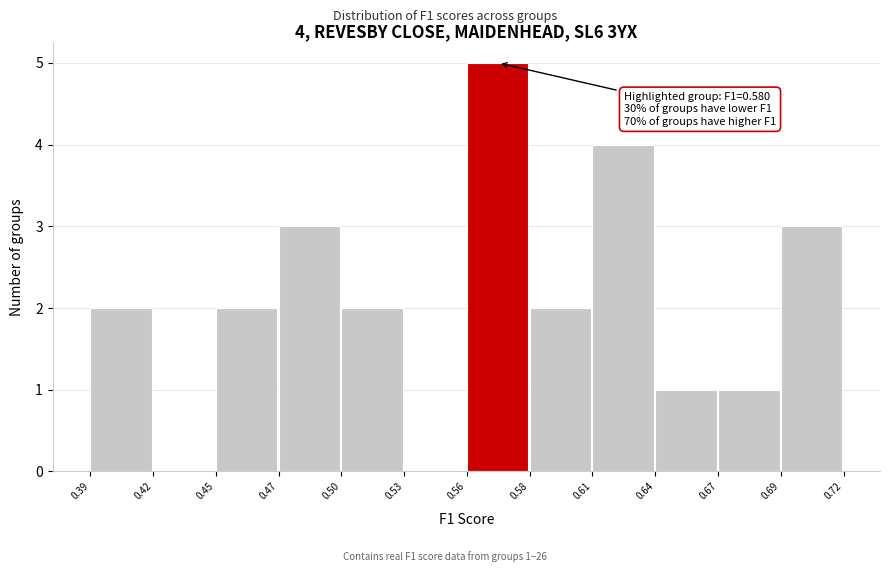

Reading right to left, what are all the values shown in this chart?

0.69=3	0.67=1	0.64=1	0.61=4	0.58=2	0.56=5	0.53=0	0.50=2	0.47=3	0.45=2	0.42=0	0.39=2